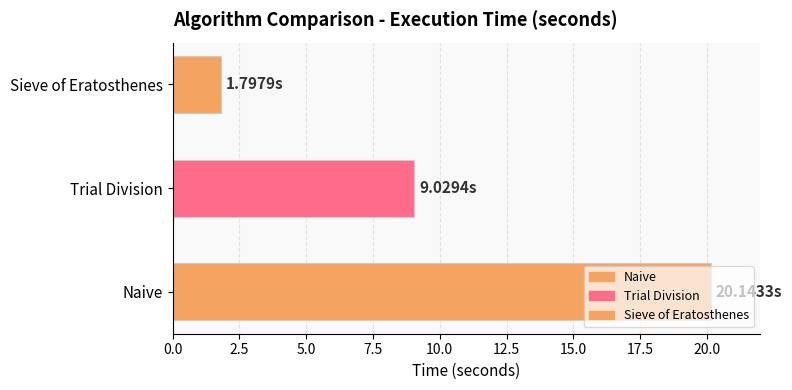

What is the change in value from Naive to Sieve of Eratosthenes?

-18.3